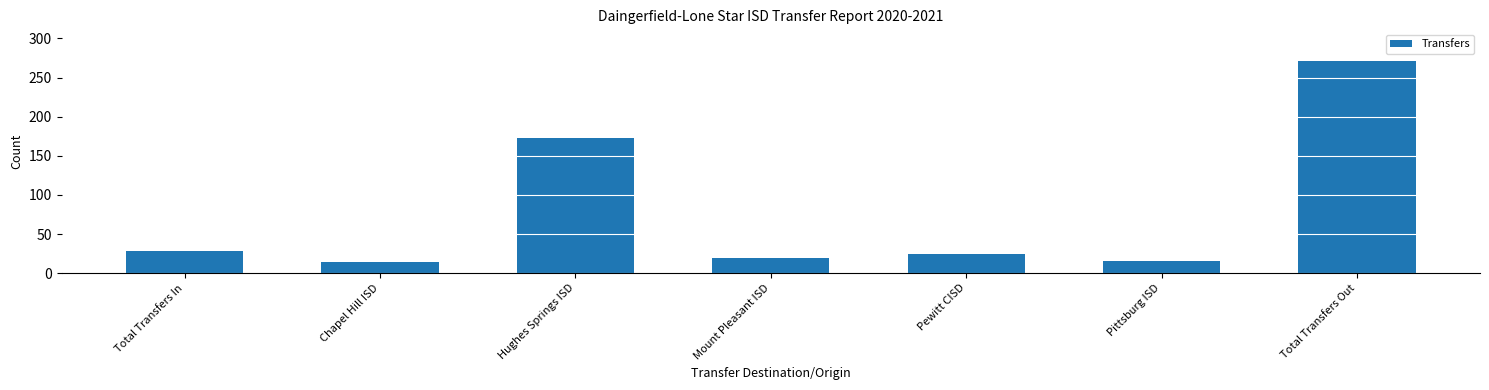

How many distinct data groups are displayed?

1